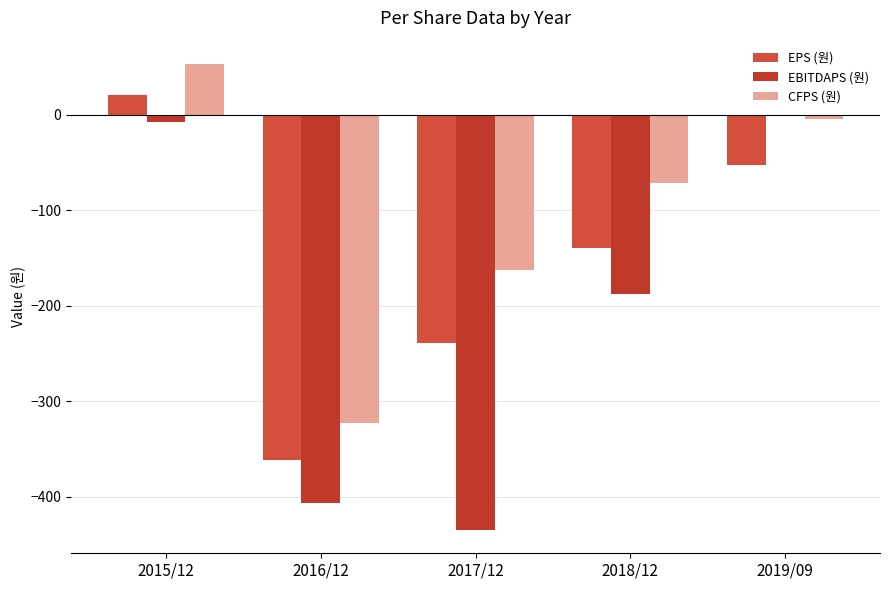

Which has a higher value, 2015/12 or 2019/09?

2015/12